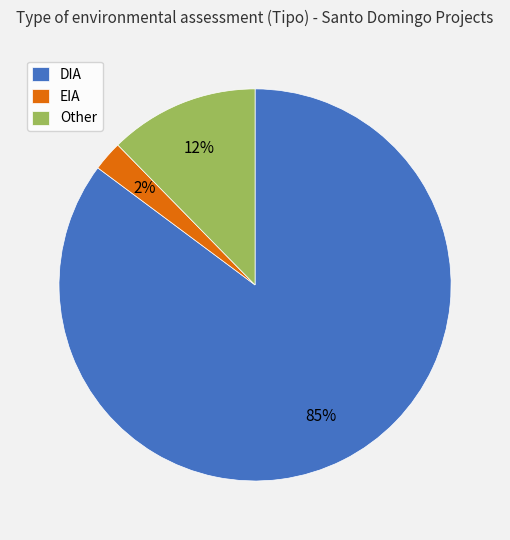

Combined, do EIA and DIA account for over 50%?

Yes